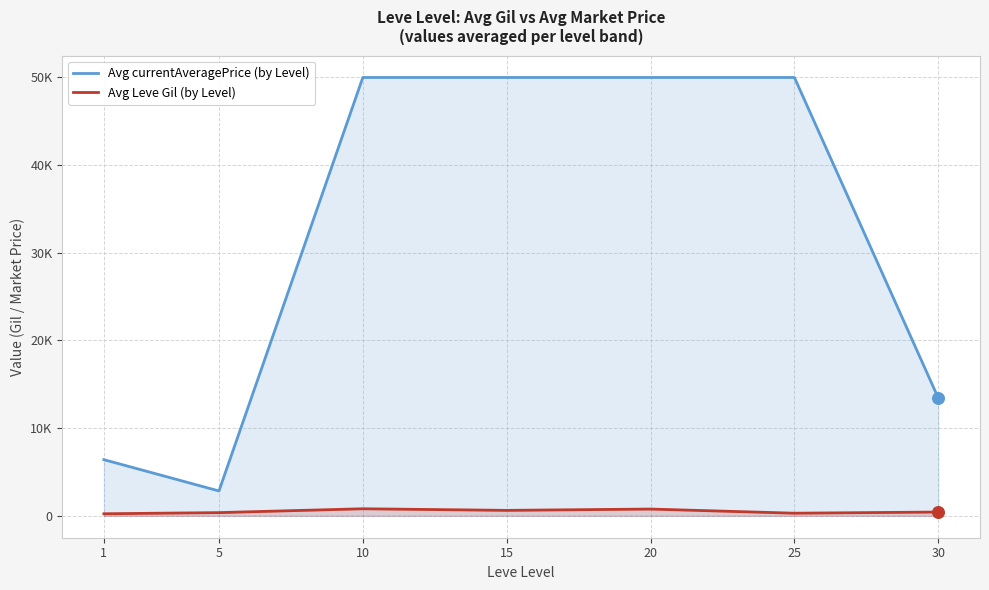

Which series contains the lowest Y value?

Avg Leve Gil (by Level)